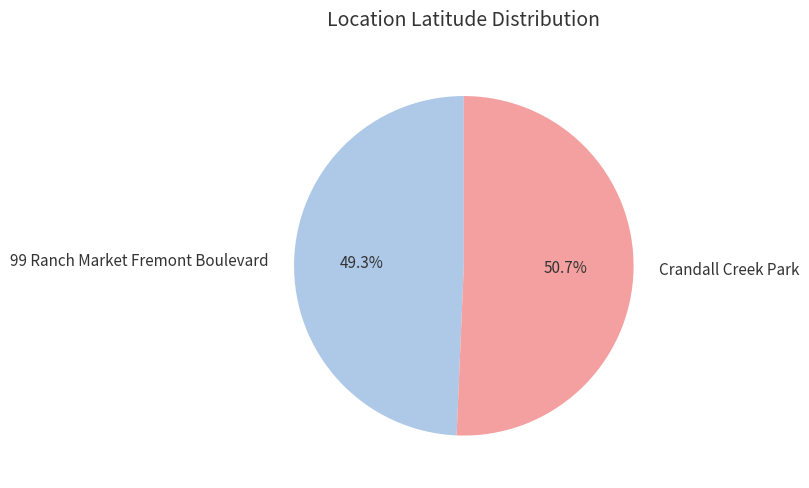

How much of the chart is everything except 99 Ranch Market Fremont Boulevard?

50.7%